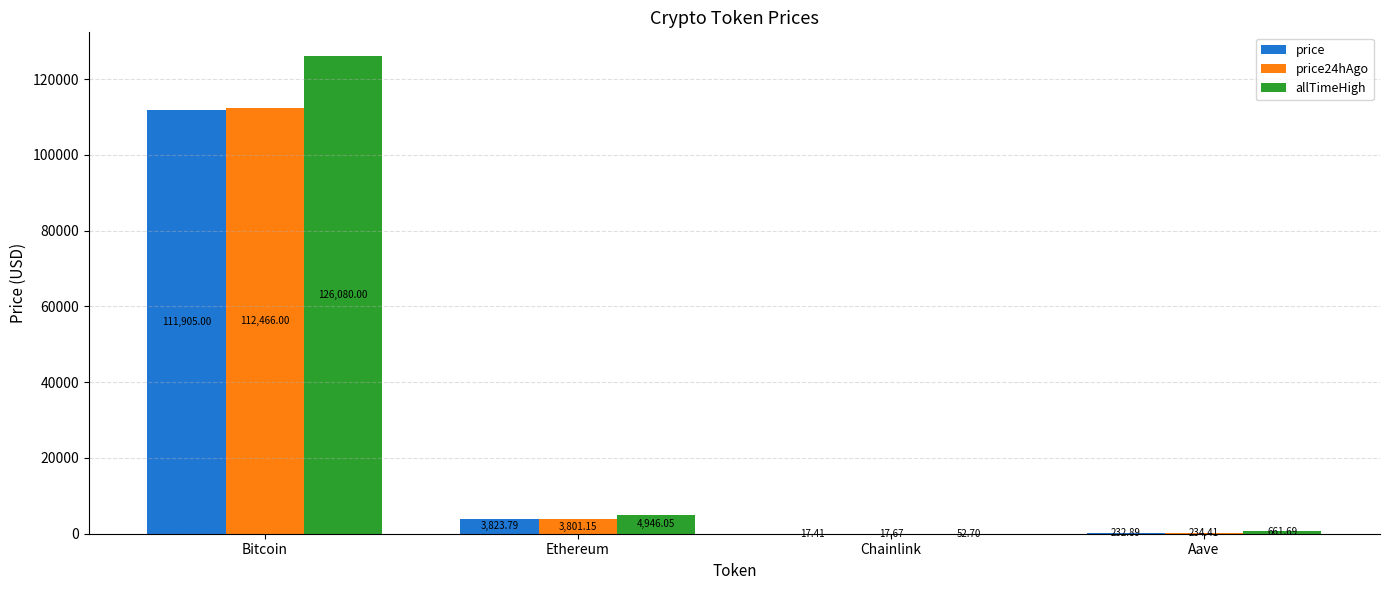

Is the value of allTimeHigh at Ethereum greater than the value of price24hAgo at Bitcoin?

No